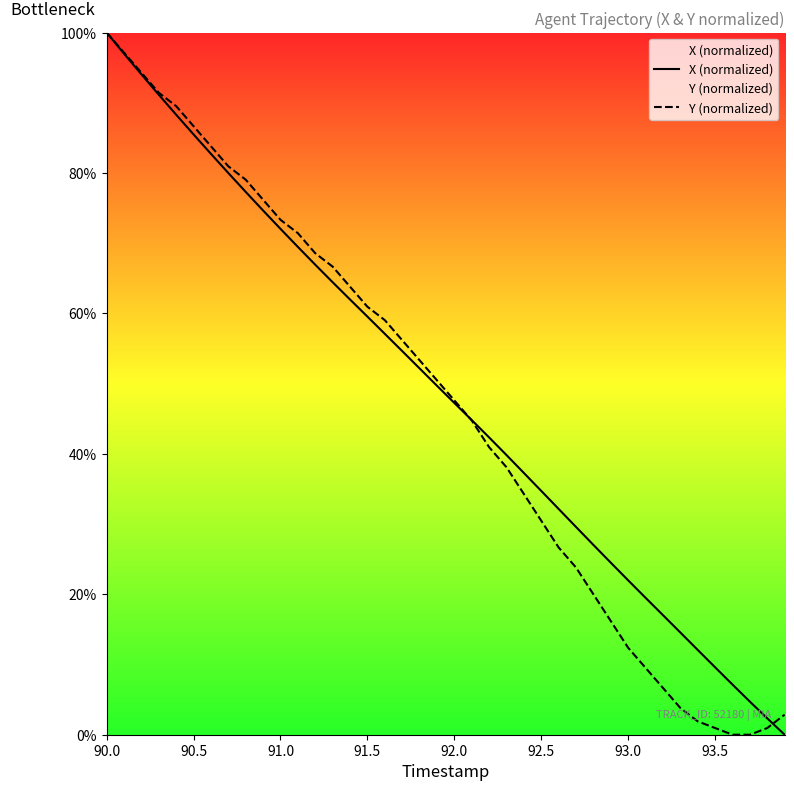

What is the maximum value for Y (normalized)?

100.0